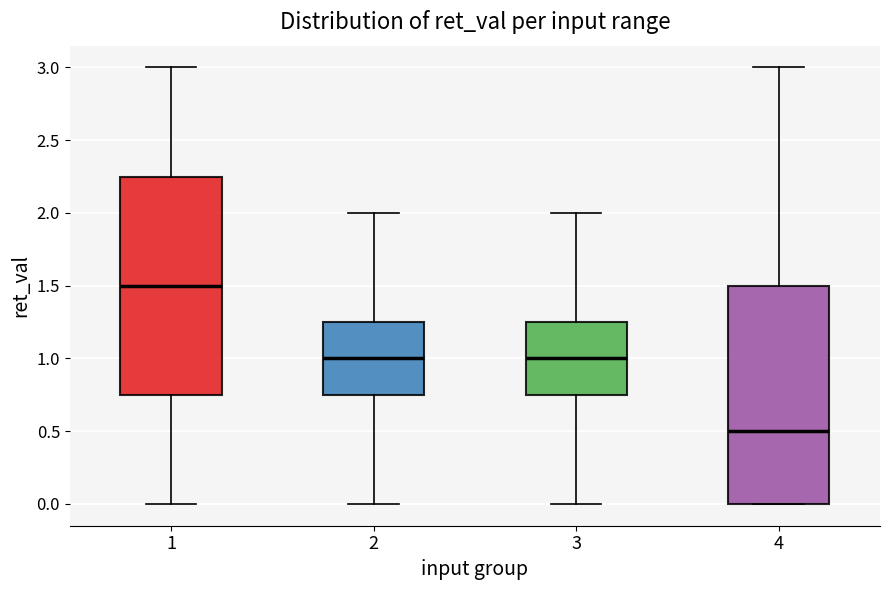

Reading left to right, read every box against the y-axis: the position of its median line, the range the box covers, and the ends of its whiskers. The values are not printed on the chart, so give them approximately, as read against the axis.

1: median 1.50, box 0.75 to 2.25, whiskers 0.00 to 3.00
2: median 1.00, box 0.75 to 1.25, whiskers 0.00 to 2.00
3: median 1.00, box 0.75 to 1.25, whiskers 0.00 to 2.00
4: median 0.50, box 0.00 to 1.50, whiskers 0.00 to 3.00